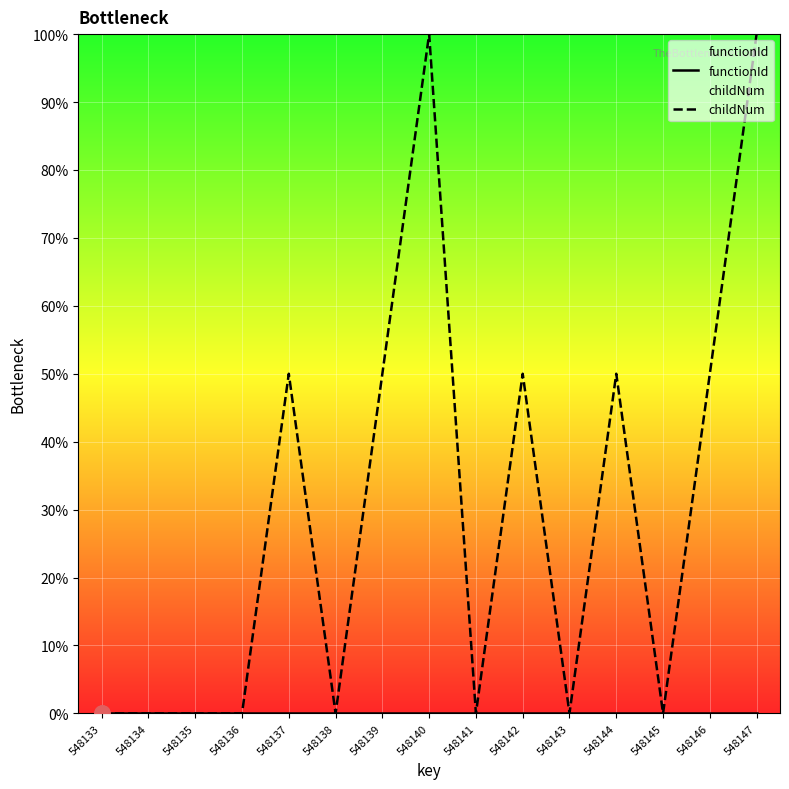

Which series contains the highest Y value?

childNum